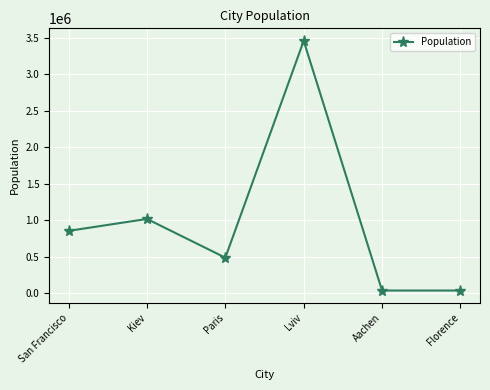

What is the label of the 6th point from the right?

San Francisco